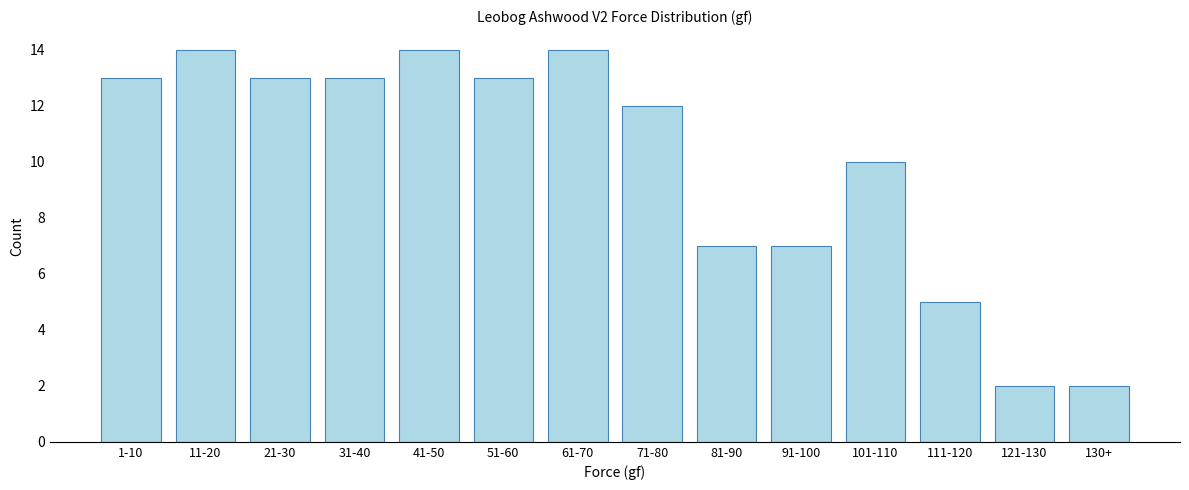

Reading left to right, what are all the values shown in this chart?

1-10=13	11-20=14	21-30=13	31-40=13	41-50=14	51-60=13	61-70=14	71-80=12	81-90=7	91-100=7	101-110=10	111-120=5	121-130=2	130+=2